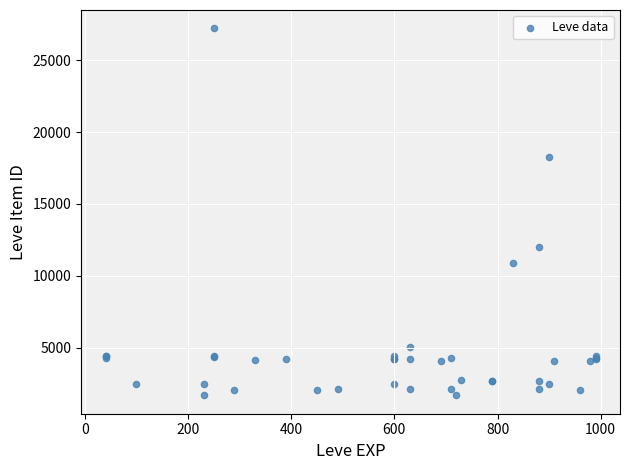

What Y value in the scatter plot is closest to 14448?

12018